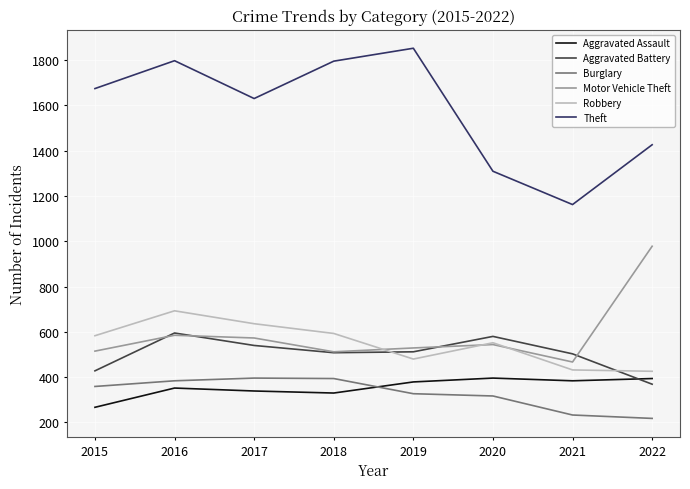

Where is the first local minimum for Theft?

2017